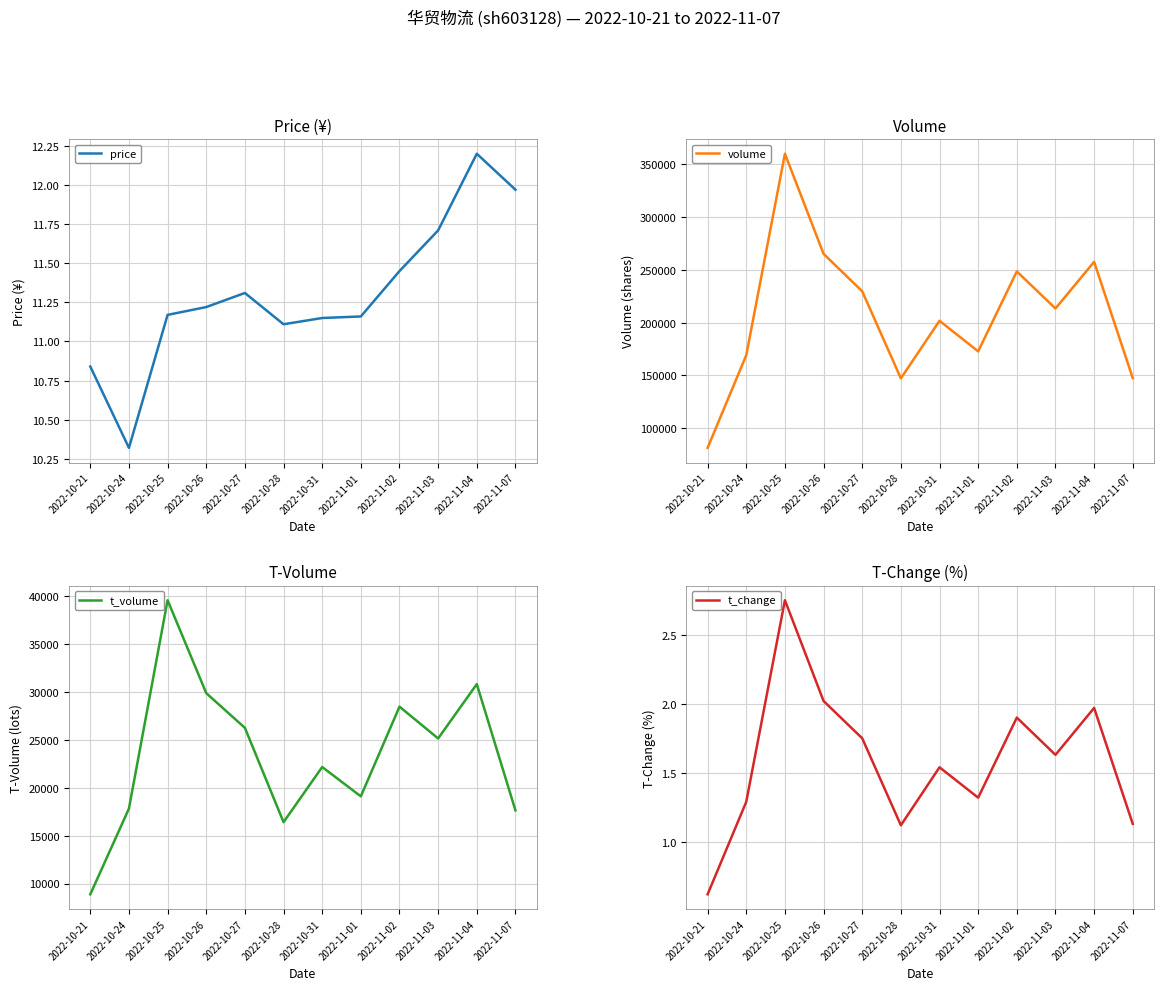

What is the sum of all price values?

135.6